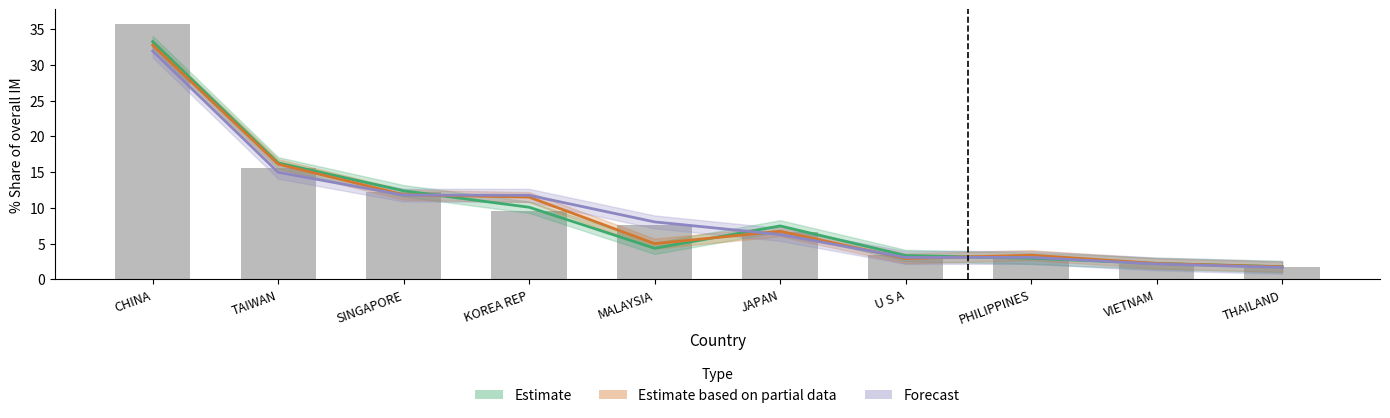

How many data points does each series have?

10